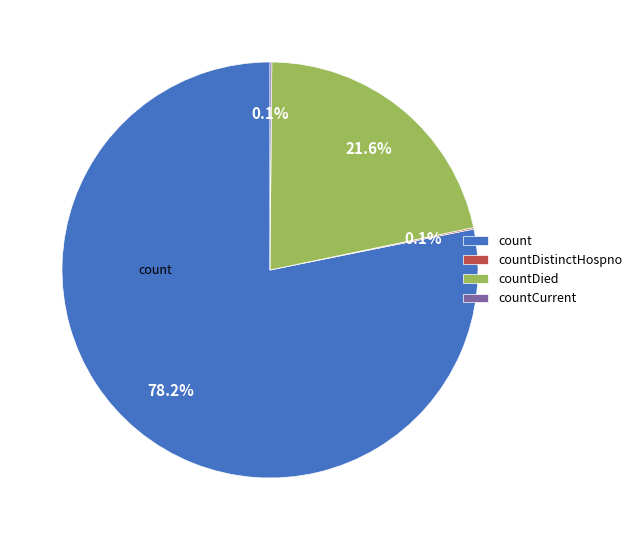

What portion of the pie excludes countDied?

78.4%